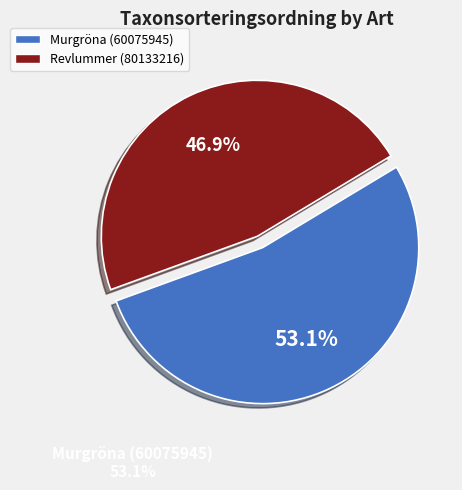

Is it true that Revlummer (80133216) is 42% of the pie?

False